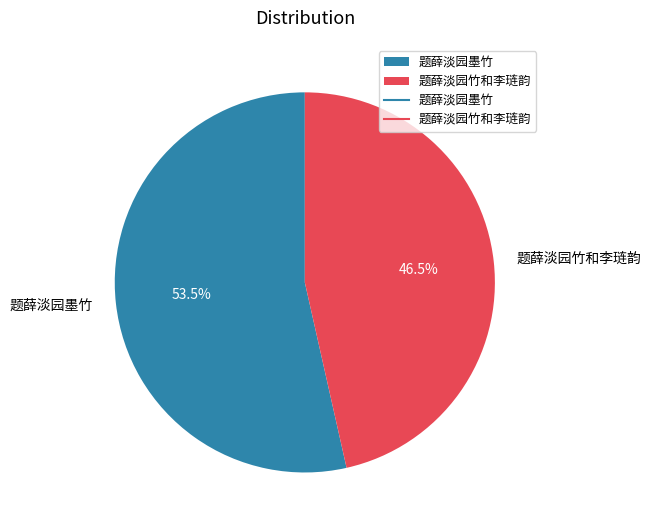

Which slice is the smallest?

题薛淡园竹和李琏韵